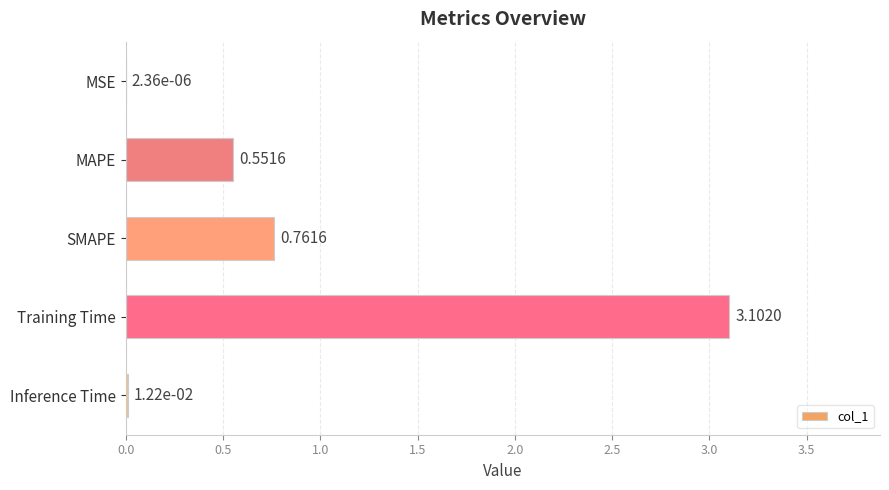

What is the change in value from MAPE to Training Time?

+2.6